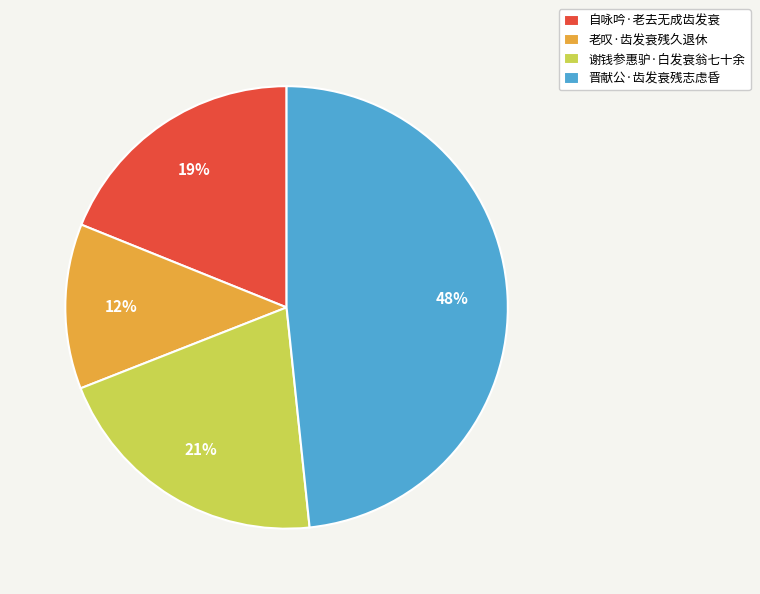

Approximately how many times larger is the value at 谢钱参惠驴·白发衰翁七十余 compared to 晋献公·齿发衰残志虑昏?

0.4